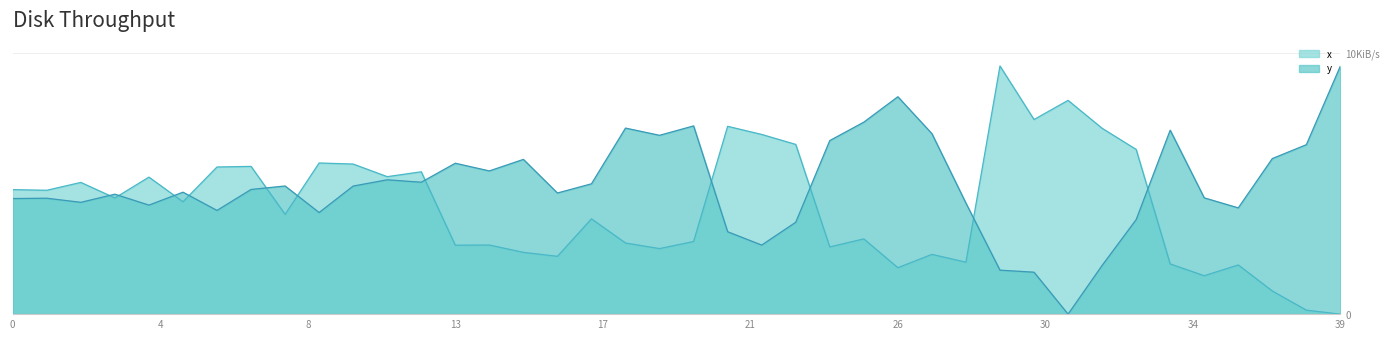

At how many categories does at least one series exceed 3211?

40